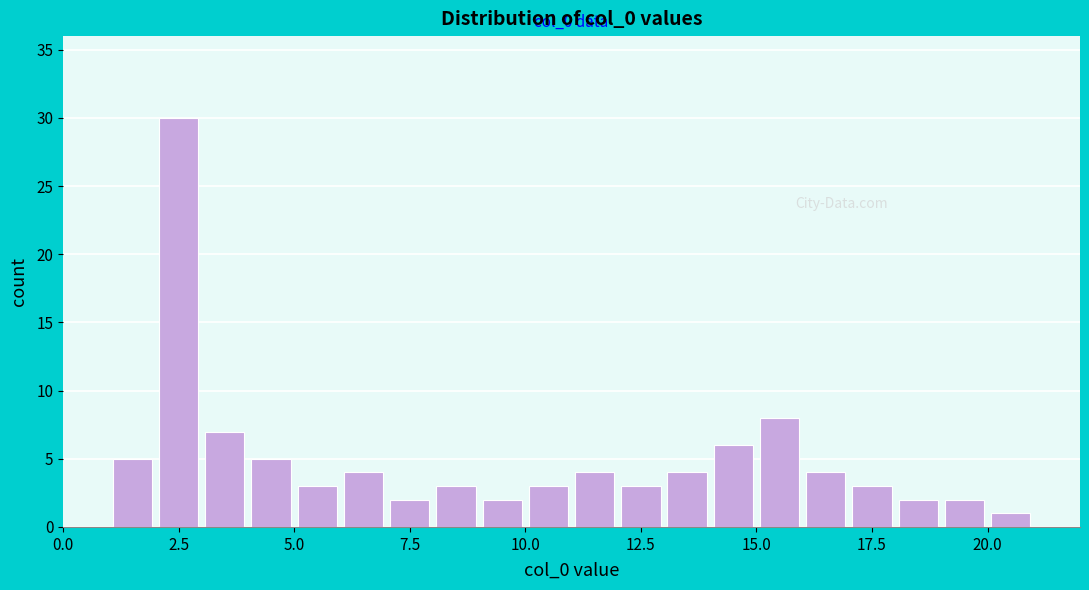

Read against the x-axis, roughly where is the centre of the tallest bar?

2.5